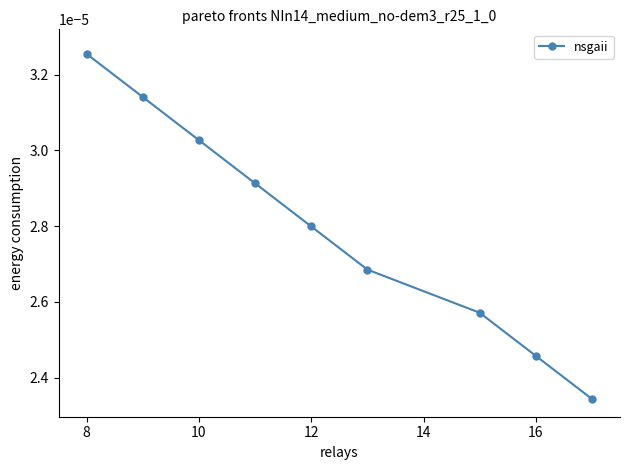

How many lines are shown in the chart?

1